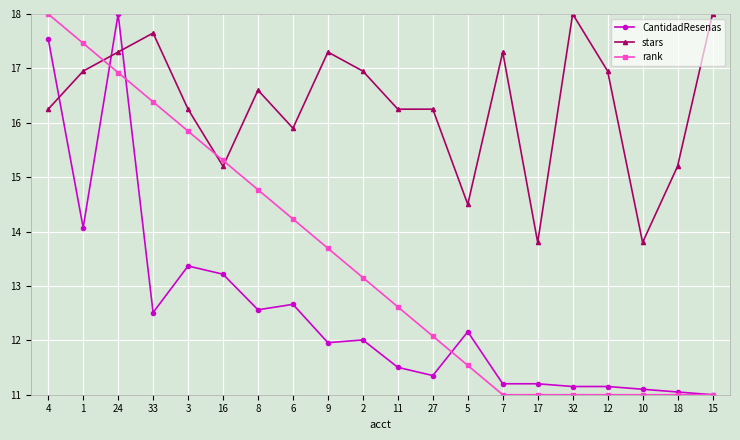

What is the difference between the second highest and second lowest values in the CantidadResenas series?

6.5